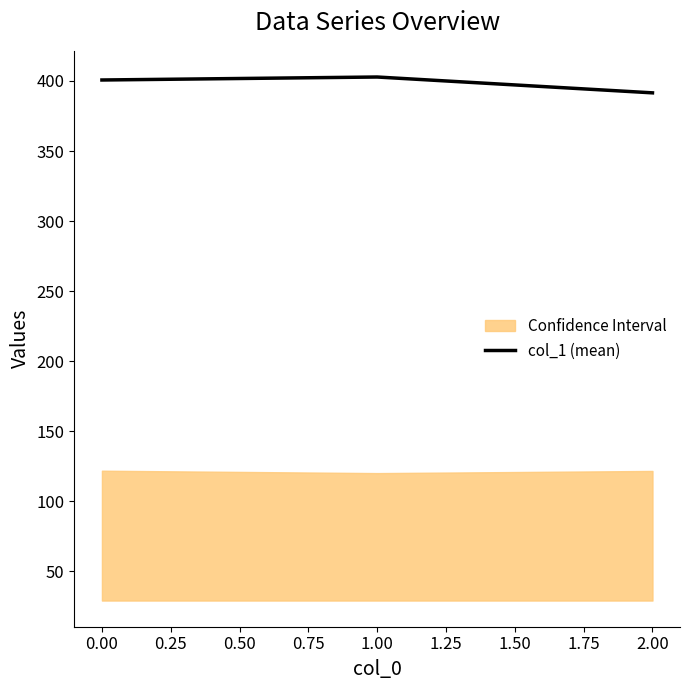

Reading left to right, what are all the values shown in this chart?

400.7	402.8	391.5